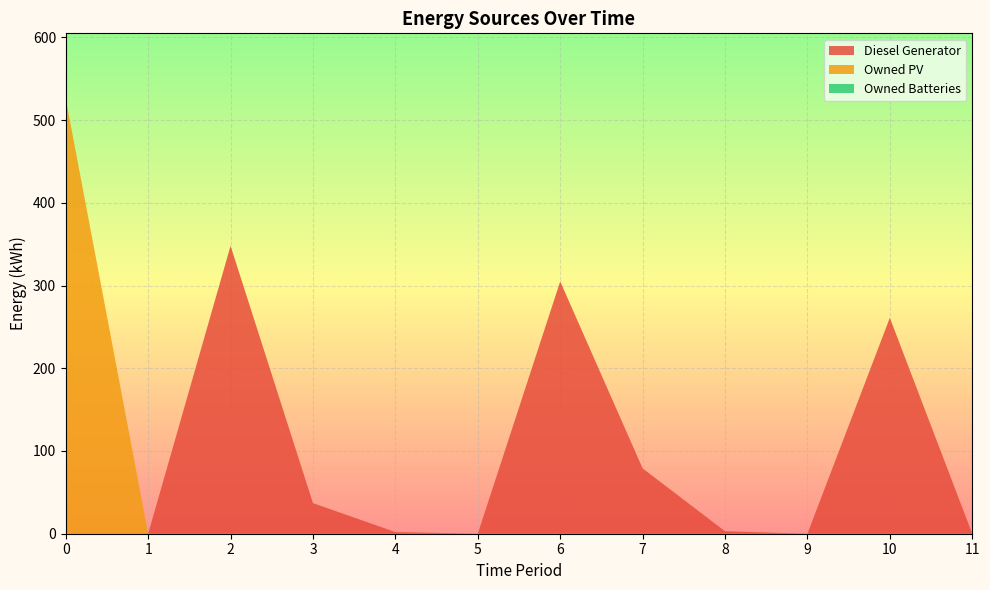

Reading left to right, what are all the values shown in this chart?

Diesel Generator: 0	0	348	37	2	0	305	79	3	0	261	0
Owned PV: 526	0	0	0	0	0	0	0	0	0	0	0
Owned Batteries: 0	0	0	0	0	0	0	0	0	0	0	0